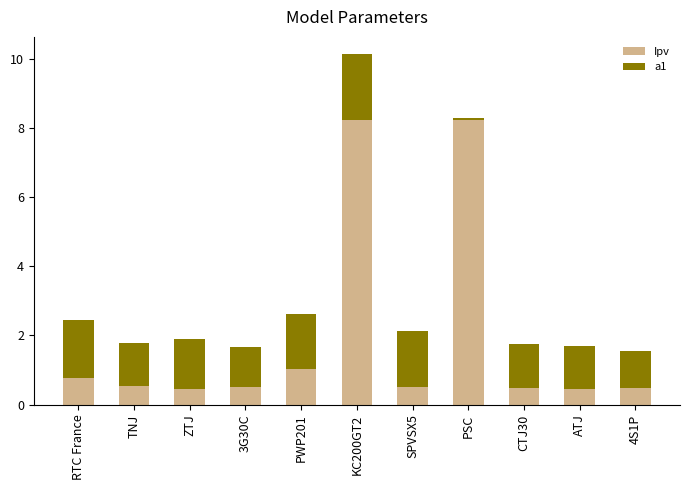

What is the highest value of the Ipv series?

8.2